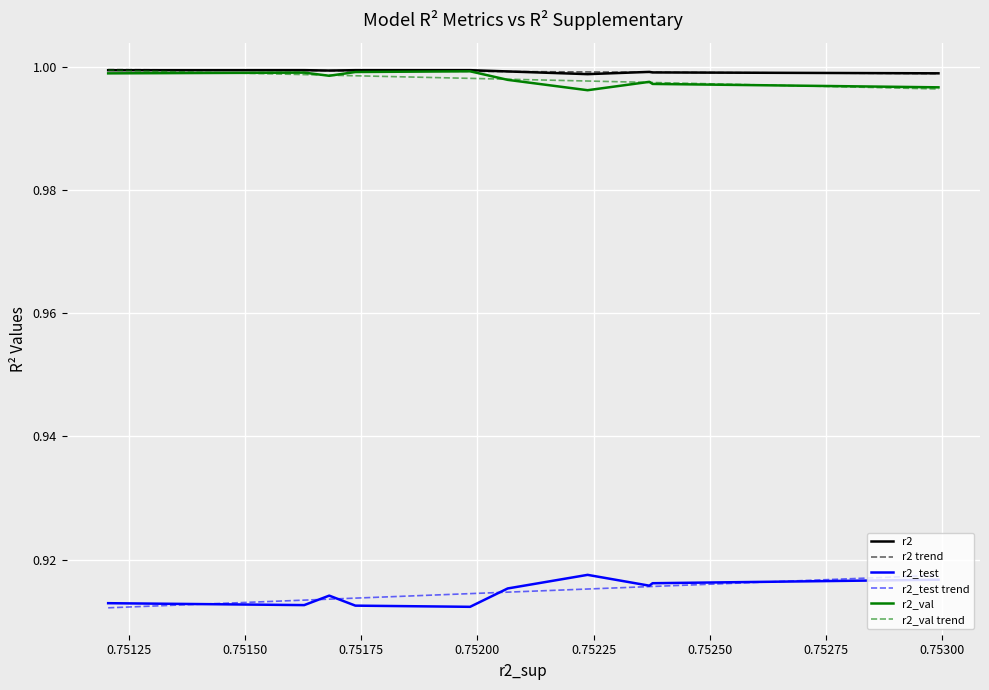

True or false: r2_test and r2_val trend cross at least once.

False